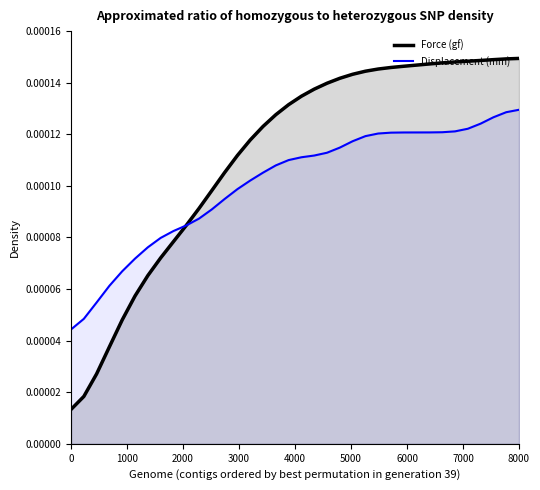

True or false: Displacement (mm) and Force (gf) intersect in this chart.

True